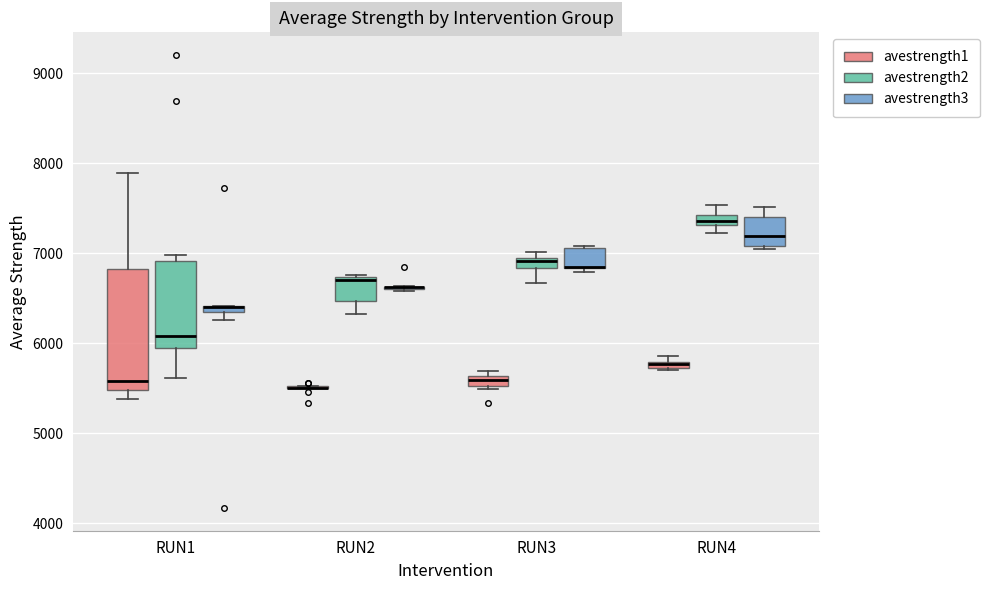

Comparing the boxes themselves (not the whiskers), which one is the tallest?

RUN1 (avestrength1)